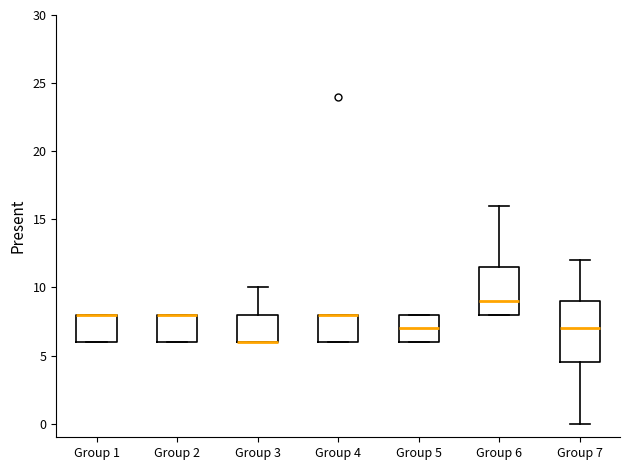

Reading left to right, transcribe this box plot: for each box, give where its median line is, the range the box spans, and where its two whiskers end, as read against the y-axis. The values are not printed on the chart, so give them approximately, as read against the axis.

Group 1: median 8.0 (drawn on the box's upper edge), box 6.0 to 8.0, whiskers 6.0 to 8.0
Group 2: median 8.0 (drawn on the box's upper edge), box 6.0 to 8.0, whiskers 6.0 to 8.0
Group 3: median 6.0 (drawn on the box's lower edge), box 6.0 to 8.0, whiskers 6.0 to 10.0
Group 4: median 8.0 (drawn on the box's upper edge), box 6.0 to 8.0, whiskers 6.0 to 8.0
Group 5: median 7.0, box 6.0 to 8.0, whiskers 6.0 to 8.0
Group 6: median 9.0, box 8.0 to 11.5, whiskers 8.0 to 16.0
Group 7: median 7.0, box 4.5 to 9.0, whiskers 0.0 to 12.0